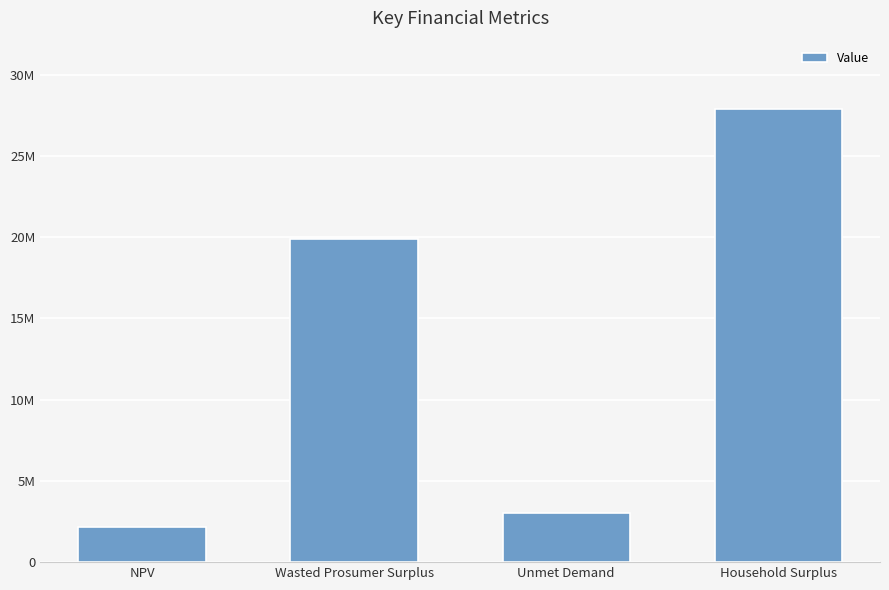

Does the chart contain stacked bars?

No